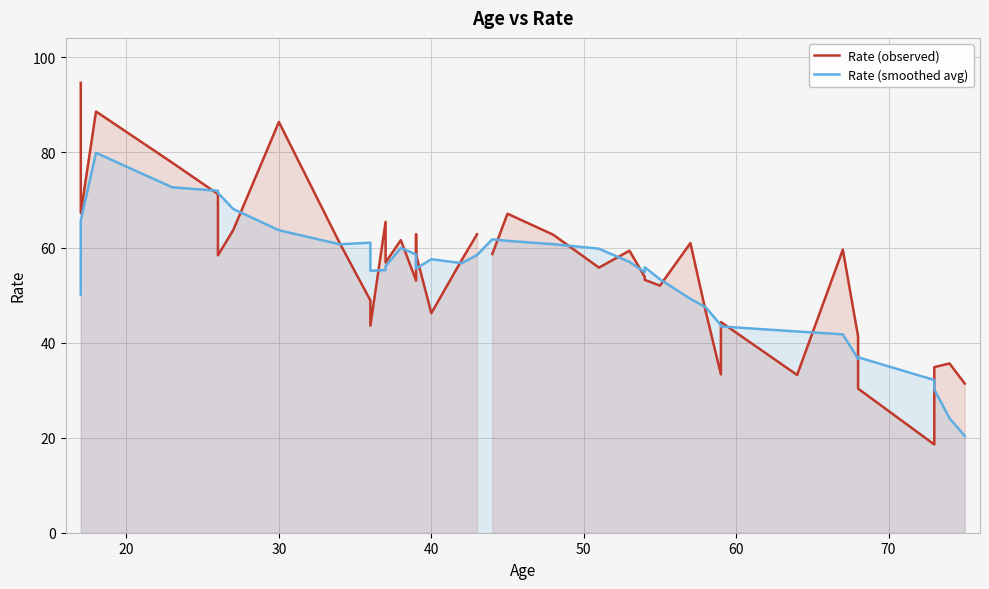

Rank the categories by value from lowest to highest.

73, 68, 75, 64, 59, 73, 74, 68, 36, 59, 40, 58, 36, 55, 39, 54, 54, 51, 37, 42, 26, 39, 44, 53, 67, 34, 57, 38, 48, 39, 43, 27, 37, 45, 17, 26, 23, 30, 18, 17